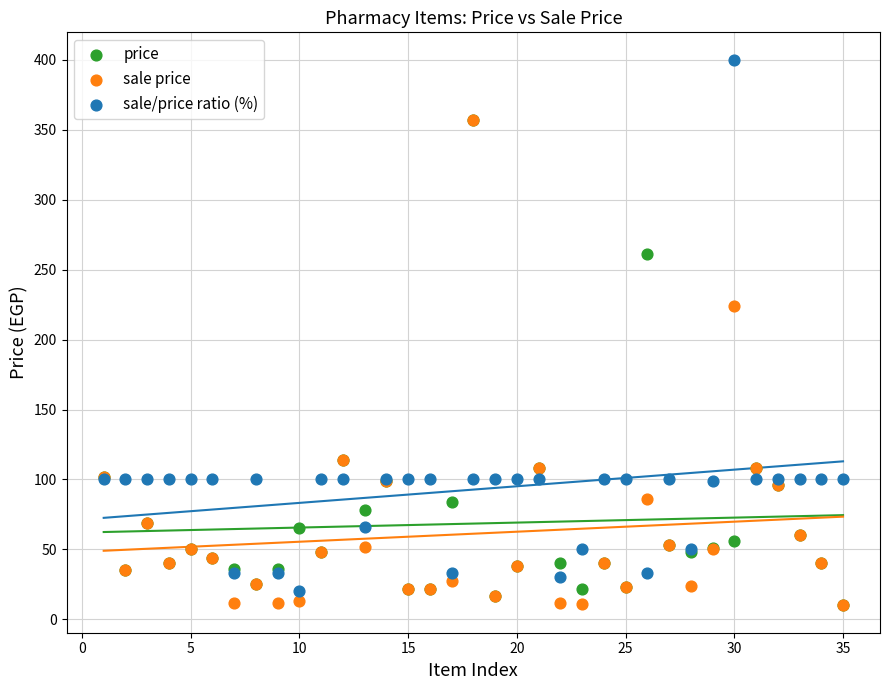

In the price series, what Y value is closest to 183?

114.0